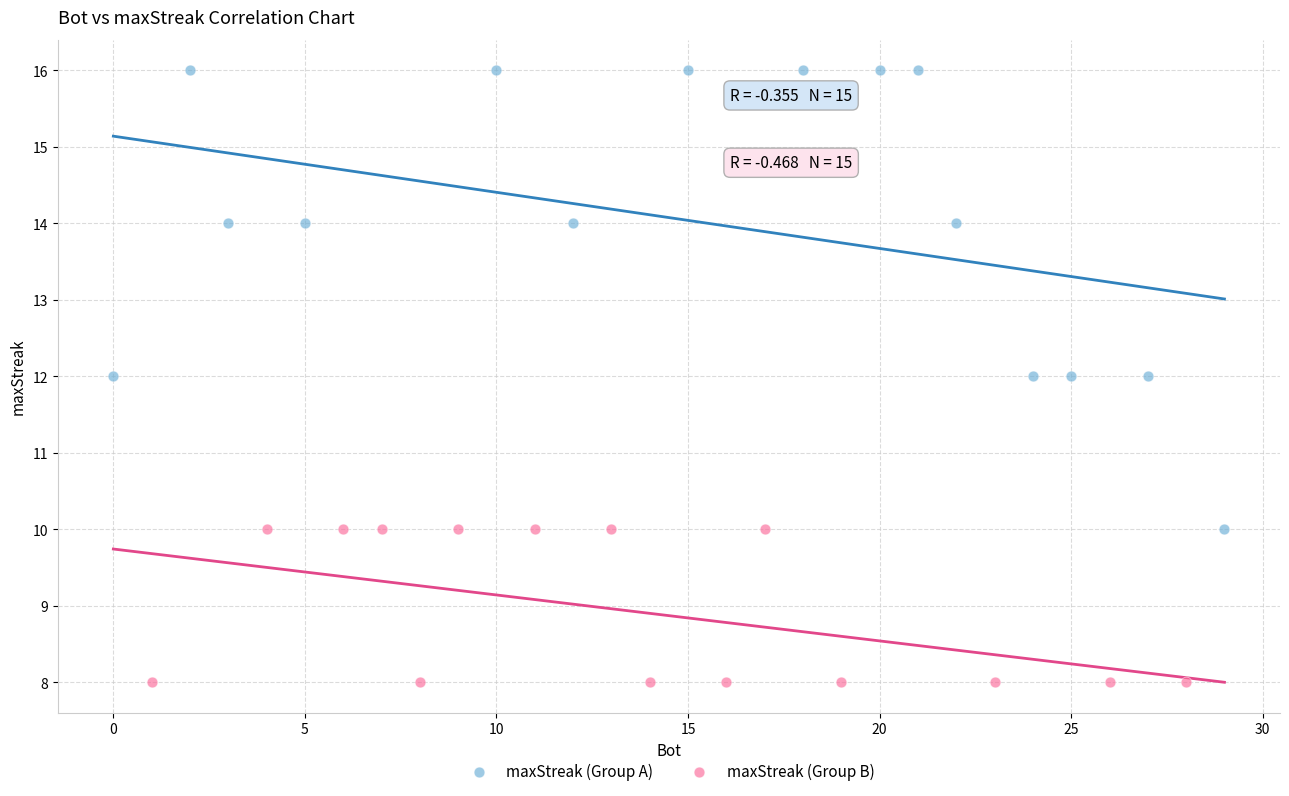

Which series reaches the maximum Y coordinate?

maxStreak (Group A)